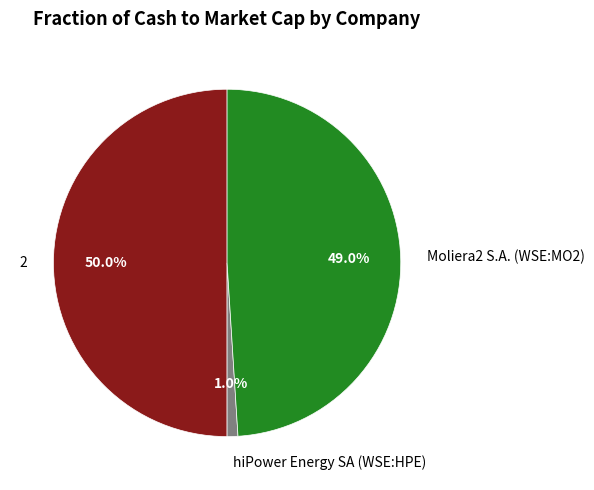

What is the largest slice in the pie chart?

2